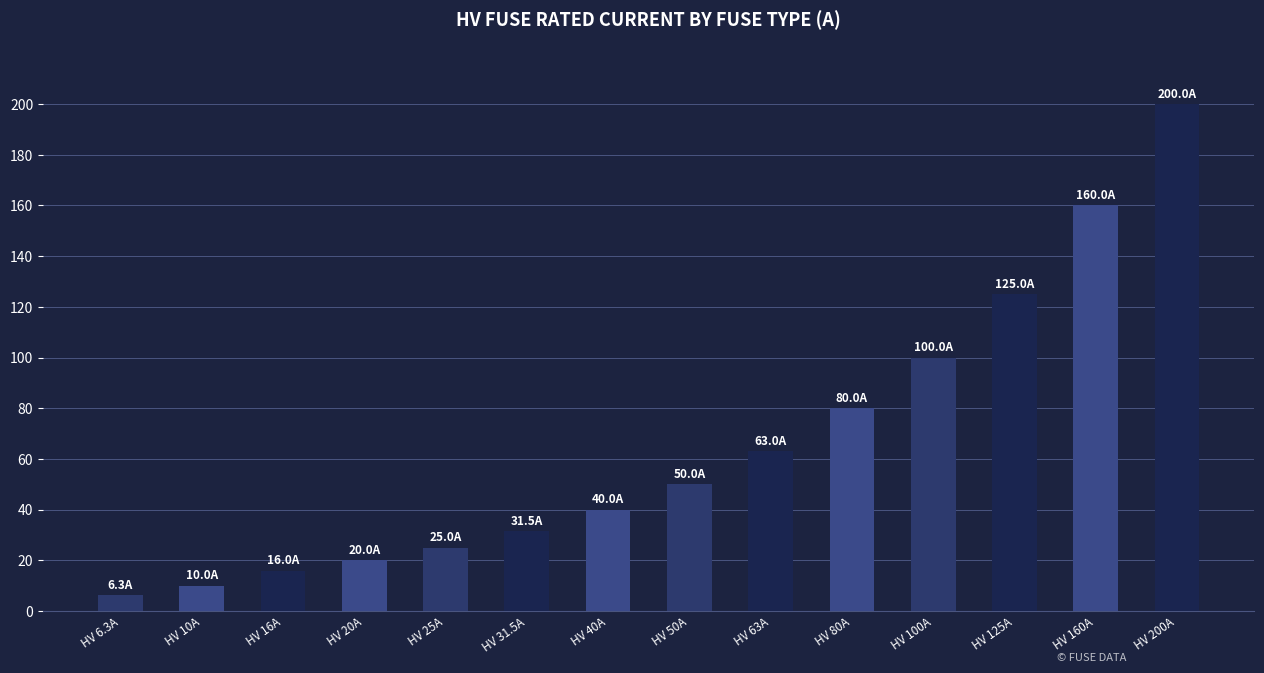

Reading left to right, extract all data points from this chart.

HV 6.3A=6.3	HV 10A=10.0	HV 16A=16.0	HV 20A=20.0	HV 25A=25.0	HV 31.5A=31.5	HV 40A=40.0	HV 50A=50.0	HV 63A=63.0	HV 80A=80.0	HV 100A=100.0	HV 125A=125.0	HV 160A=160.0	HV 200A=200.0